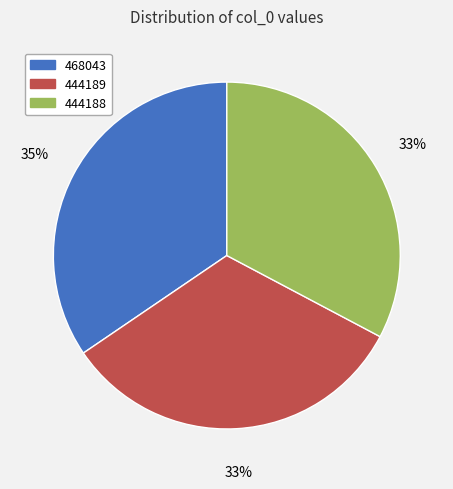

What percentage is the 444188 slice, to the nearest percent?

33%